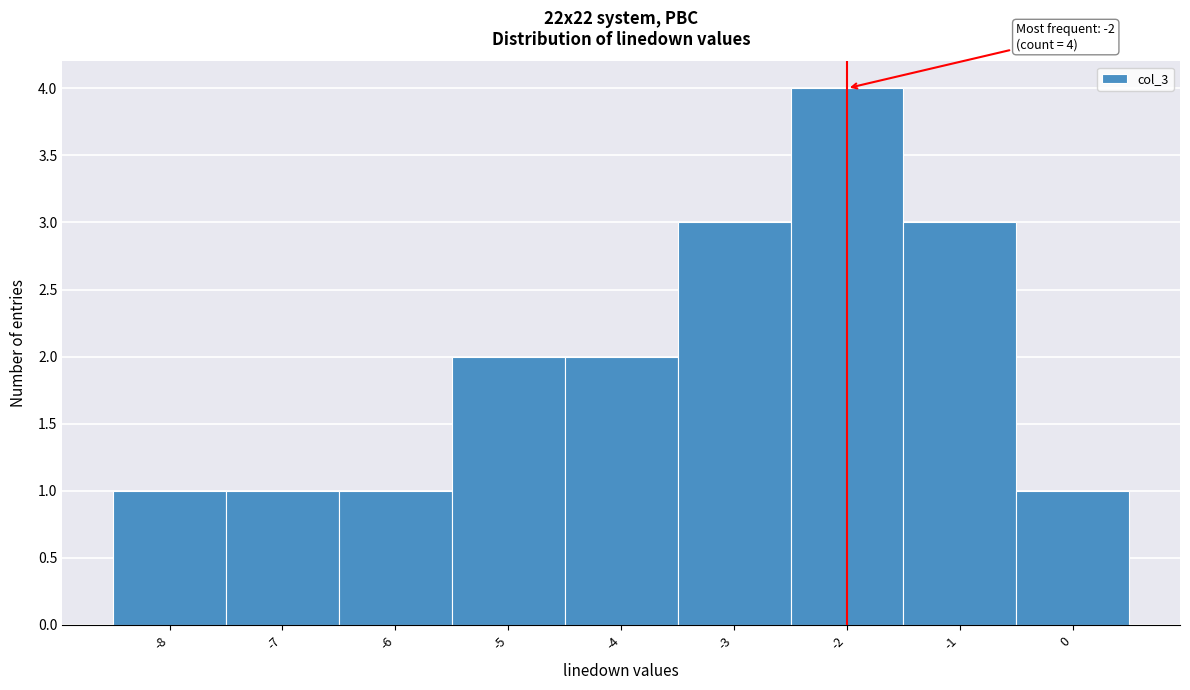

Which range on the x-axis has the tallest bar?

-2.5 to -1.5